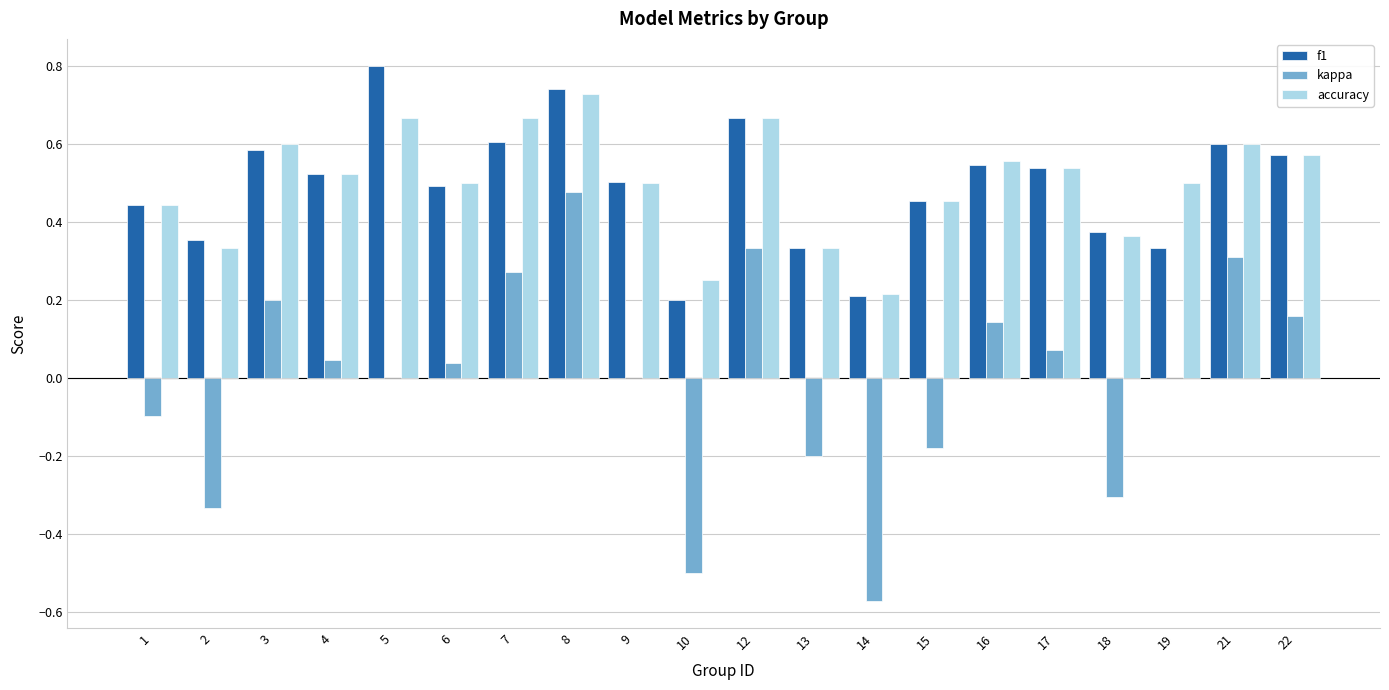

Is it true that accuracy equals 0.5 at 17?

True